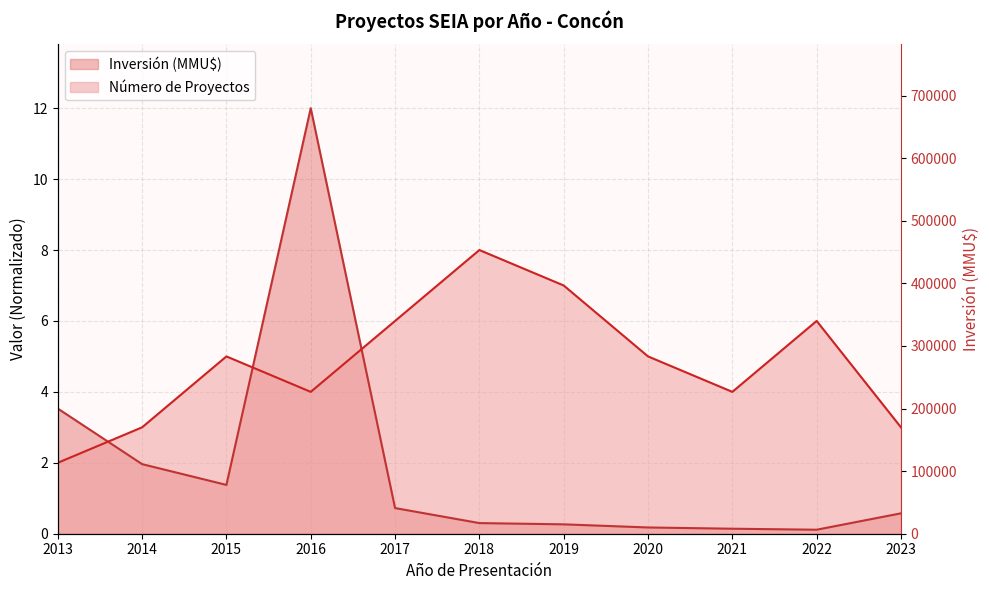

Which series has the largest total across all categories?

Número de Proyectos